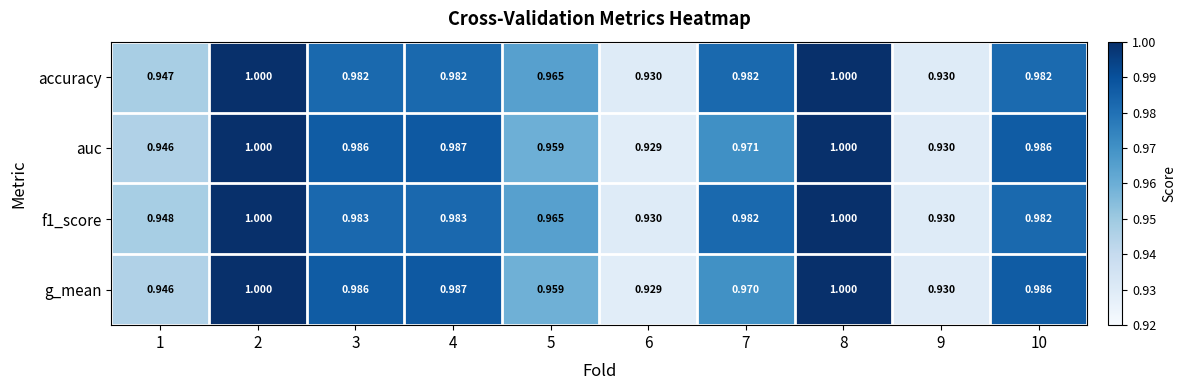

Is the value of auc at 8 greater than the value of g_mean at 5?

Yes